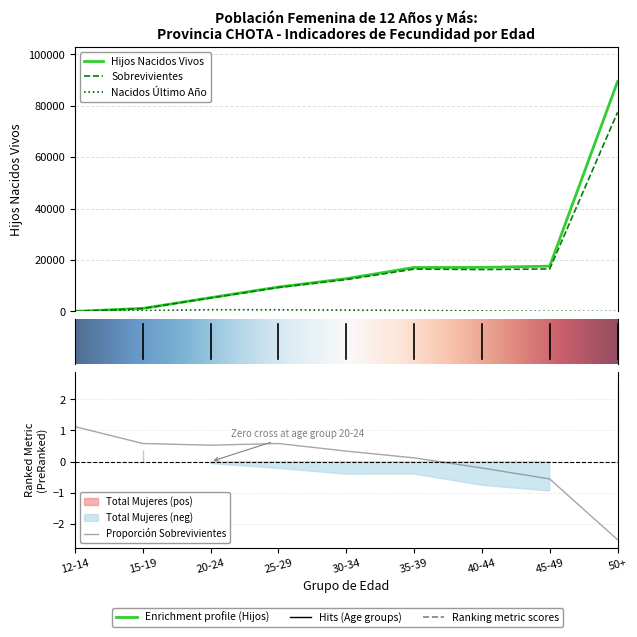

What value does the Sobrevivientes series have at 20-24?

5231.0